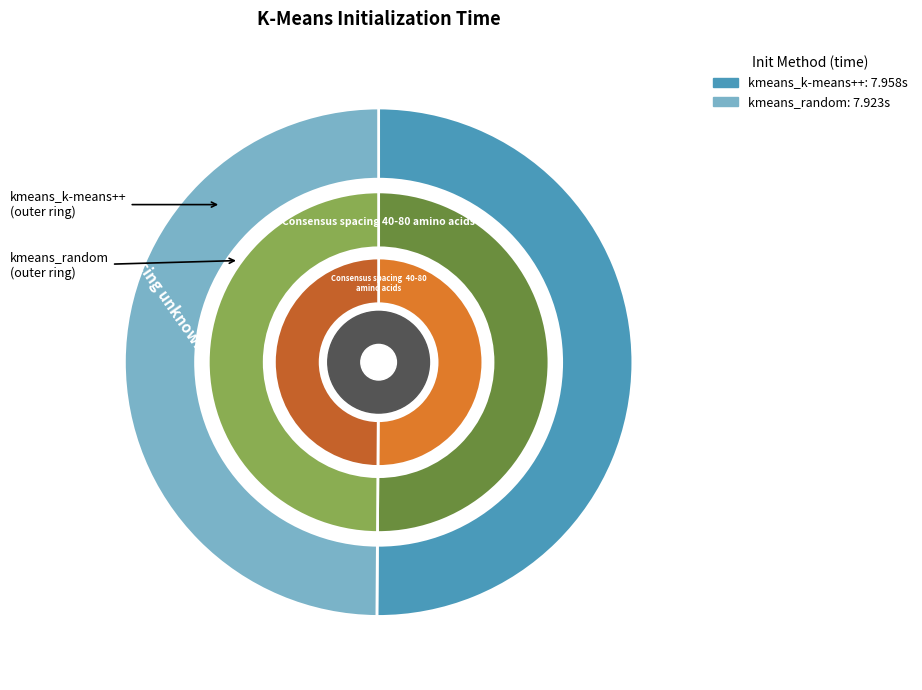

What percentage is NOT represented by kmeans_random?

50.1%